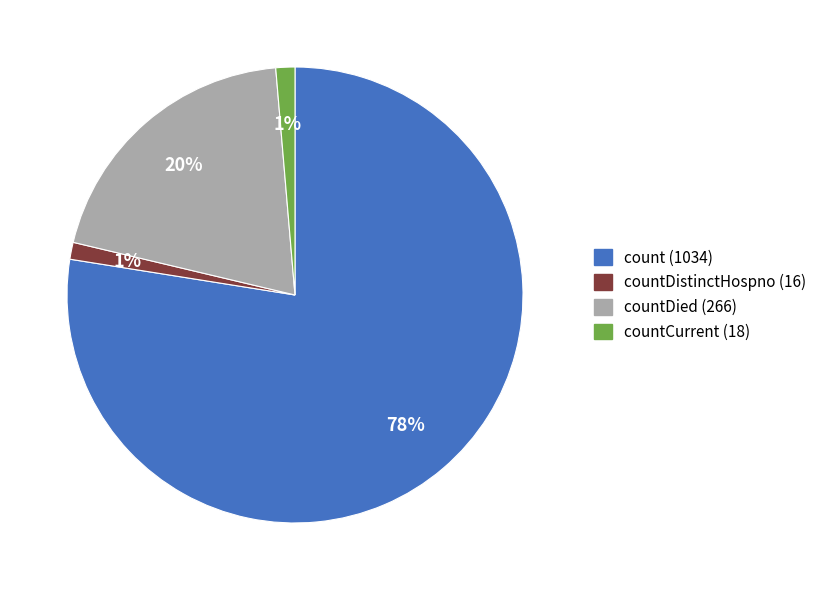

How many segments does this pie chart have?

4